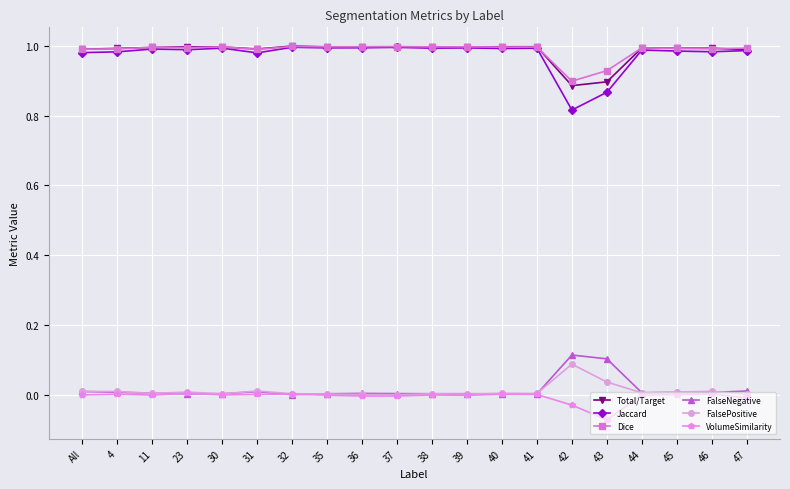

True or false: Total/Target and FalseNegative intersect in this chart.

False